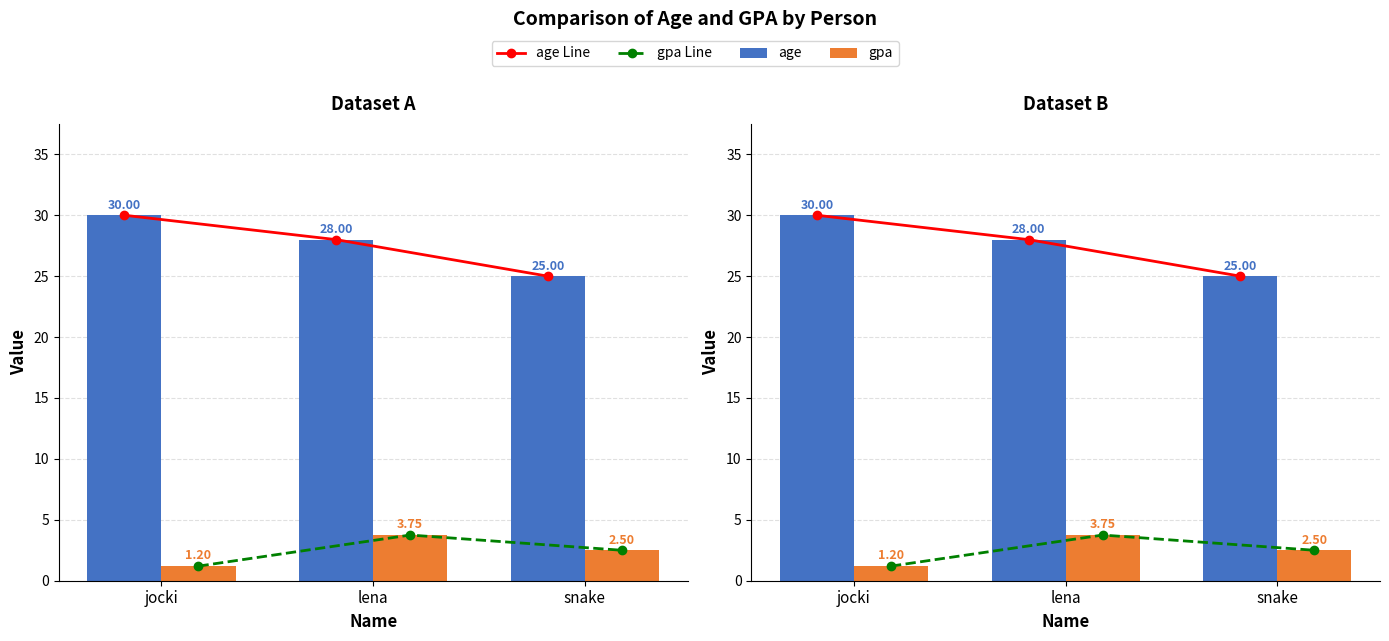

Which series changed the most between jocki and lena?

gpa Line